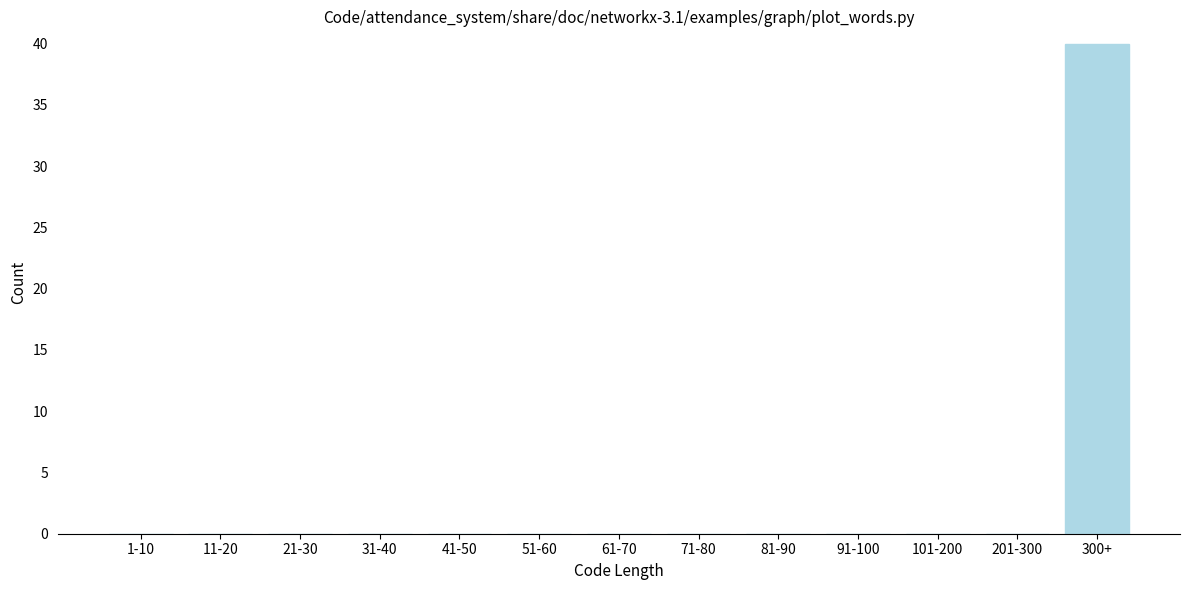

Reading left to right, transcribe all the data shown in this chart.

1-10=0	11-20=0	21-30=0	31-40=0	41-50=0	51-60=0	61-70=0	71-80=0	81-90=0	91-100=0	101-200=0	201-300=0	300+=40